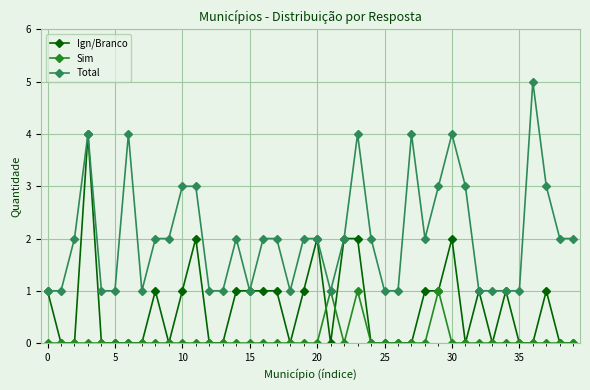

Reading left to right, what are all the values shown in this chart?

Ign/Branco: 1	0	0	4	0	0	0	0	1	0	1	2	0	0	1	1	1	1	0	1	2	0	2	2	0	0	0	0	1	1	2	0	1	0	1	0	0	1	0	0
Sim: 0	0	0	0	0	0	0	0	0	0	0	0	0	0	0	0	0	0	0	0	0	1	0	1	0	0	0	0	0	1	0	0	0	0	0	0	0	0	0	0
Total: 1	1	2	4	1	1	4	1	2	2	3	3	1	1	2	1	2	2	1	2	2	1	2	4	2	1	1	4	2	3	4	3	1	1	1	1	5	3	2	2